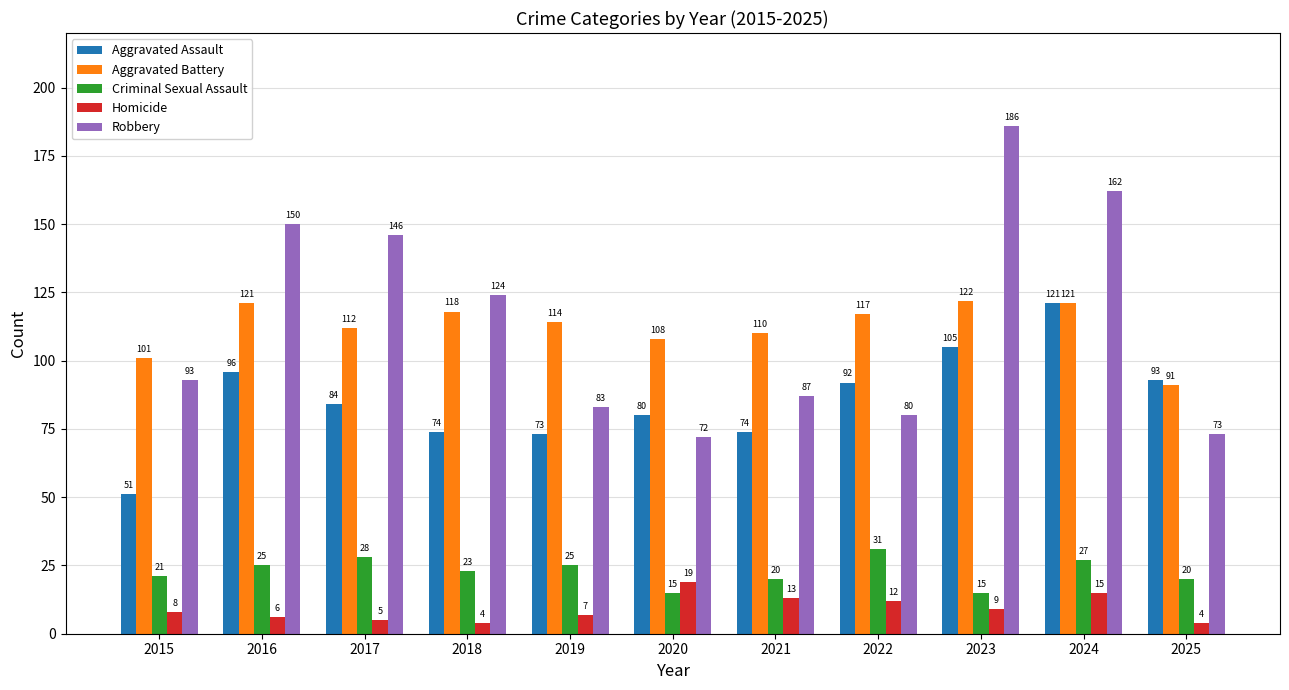

At 2019, list the series in order from smallest to largest.

Homicide, Criminal Sexual Assault, Aggravated Assault, Robbery, Aggravated Battery